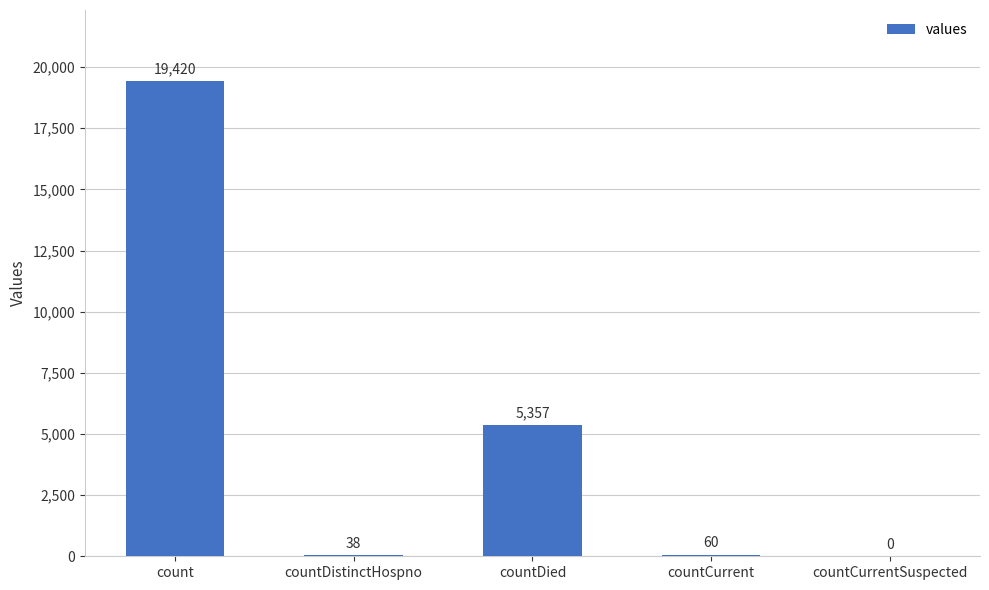

Which label corresponds to the largest value in the chart?

count